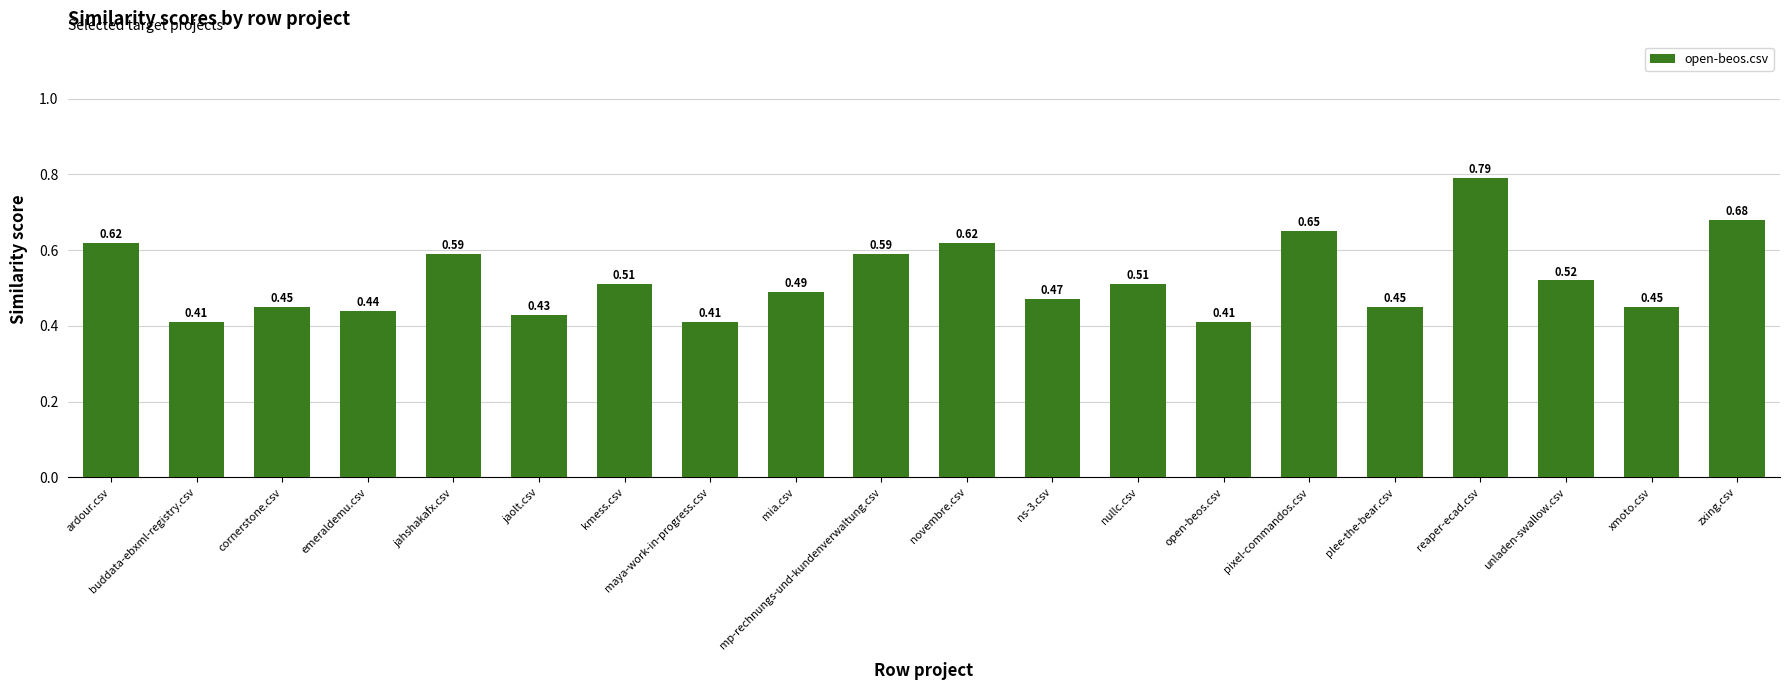

Which category has the highest value across all series?

reaper-ecad.csv